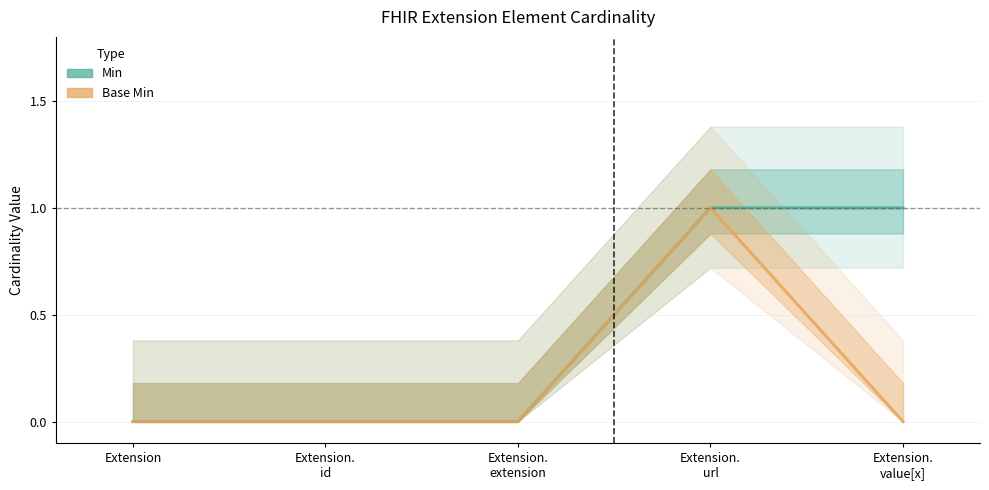

Reading left to right, transcribe all the data shown in this chart.

Min: 0	0	0	1	1
Base Min: 0	0	0	1	0